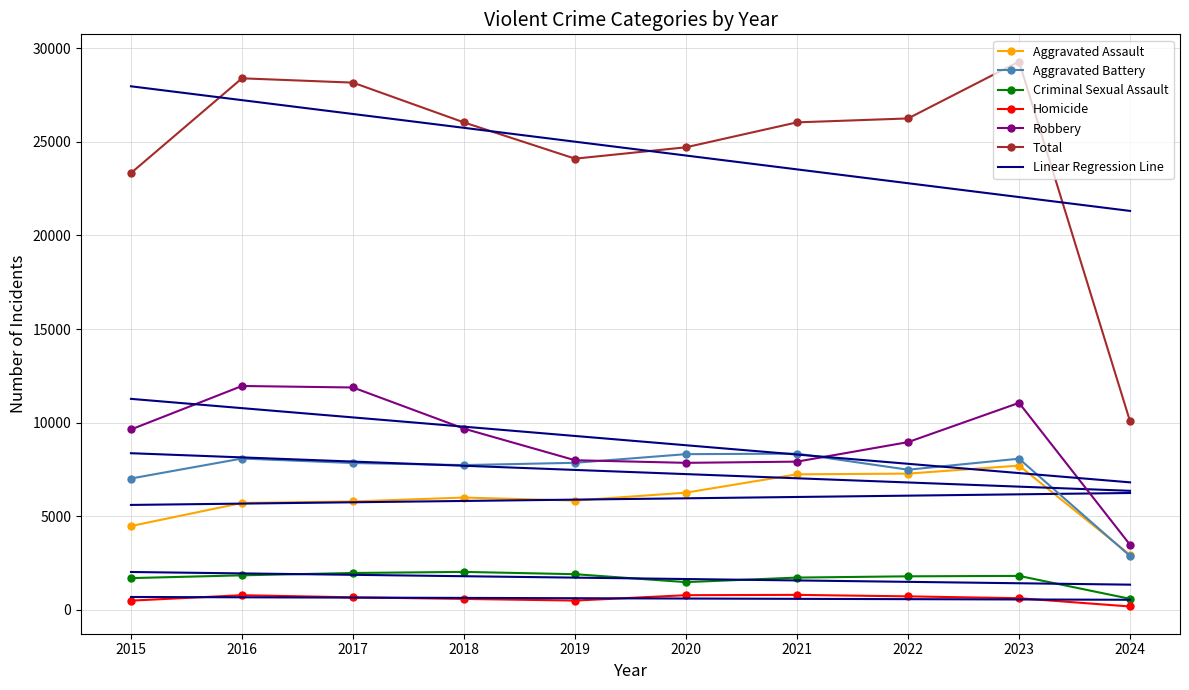

What is the greatest value displayed?

29286